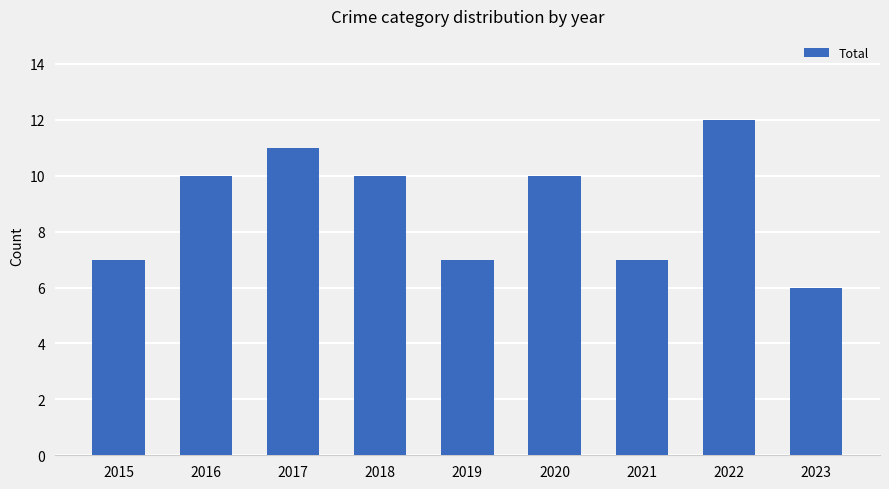

What is the minimum value shown in the chart?

6